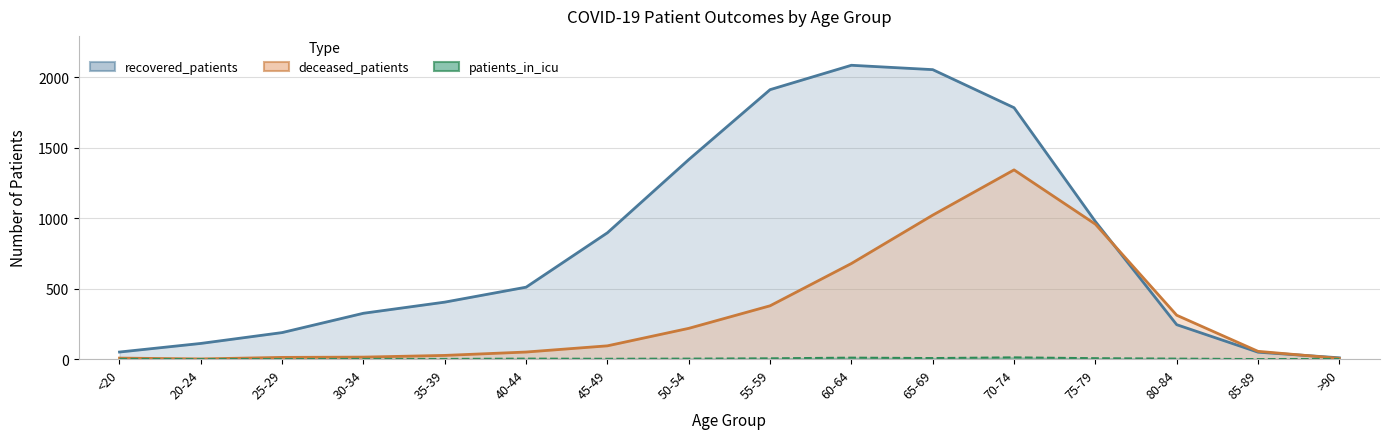

True or false: patients_in_icu has more than 0 interior local peaks.

True